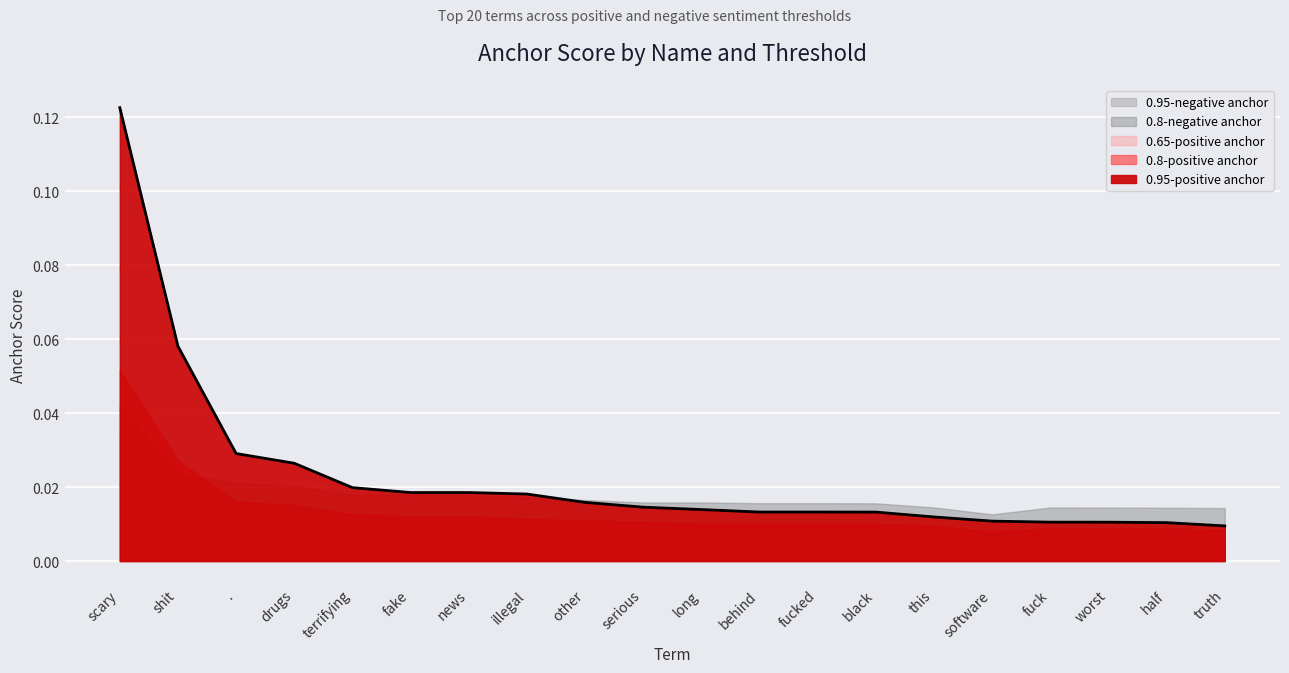

What is the greatest value displayed?

0.1